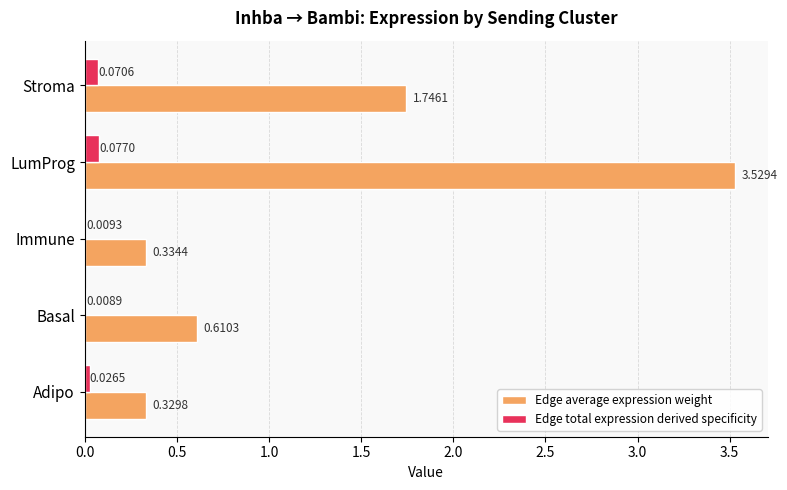

Which label corresponds to the largest value in the chart?

LumProg